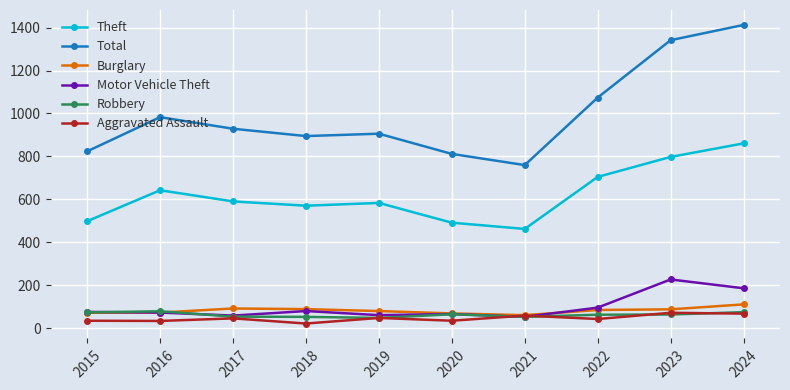

What is the total value across all series at 2015?

1584